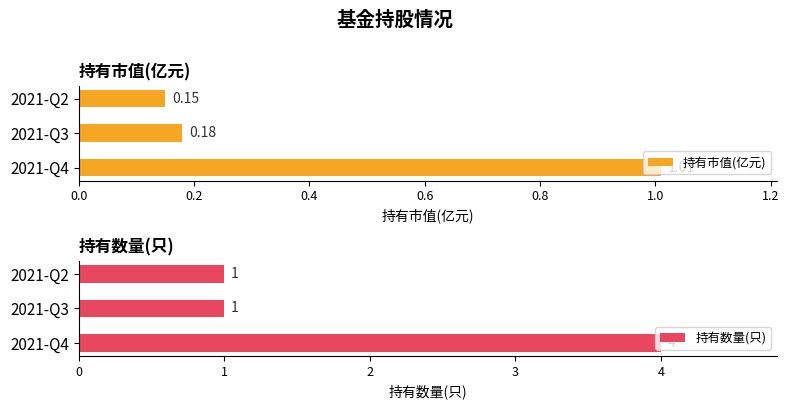

List the series in order of their overall mean, lowest first.

持有市值(亿元), 持有数量(只)